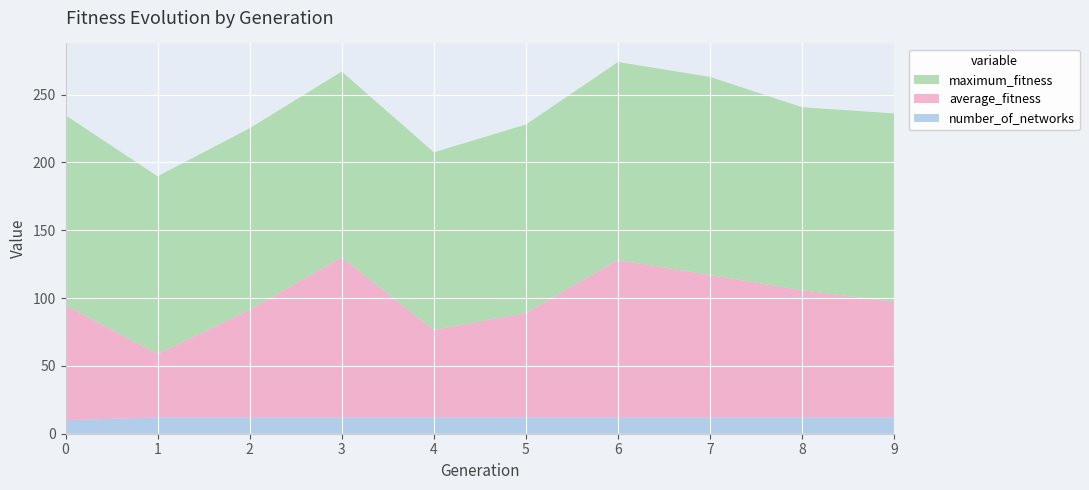

Reading left to right, what are all the values shown in this chart?

average_fitness: 84.8	46.8	79.2	118.1	64.5	77.0	116.1	105.1	93.8	85.2
maximum_fitness: 140.0	131.0	134.0	137.0	131.0	139.0	146.0	146.0	135.0	139.0
number_of_networks: 10.0	12.0	12.0	12.0	12.0	12.0	12.0	12.0	12.0	12.0